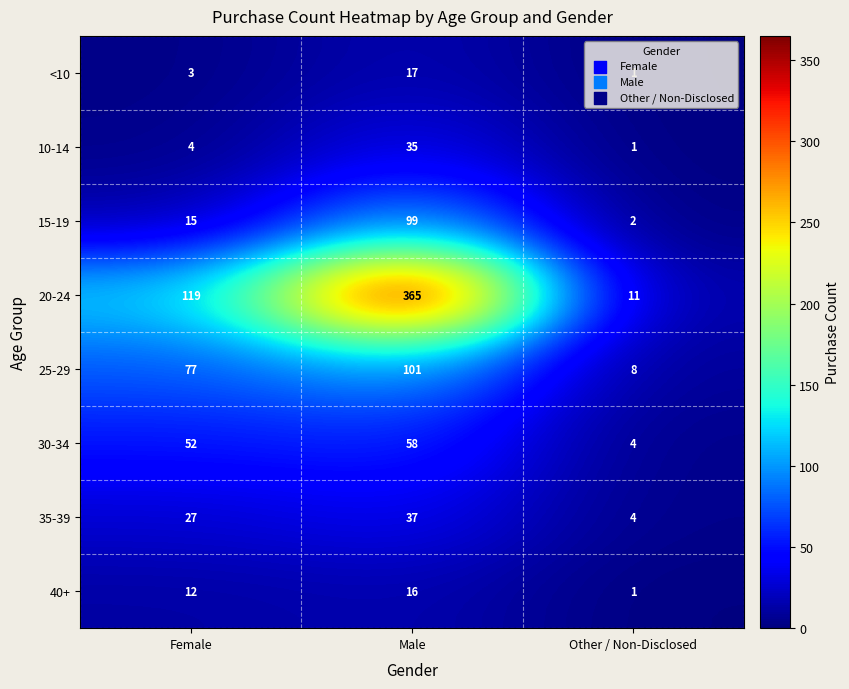

How many categories are shown in the chart?

3